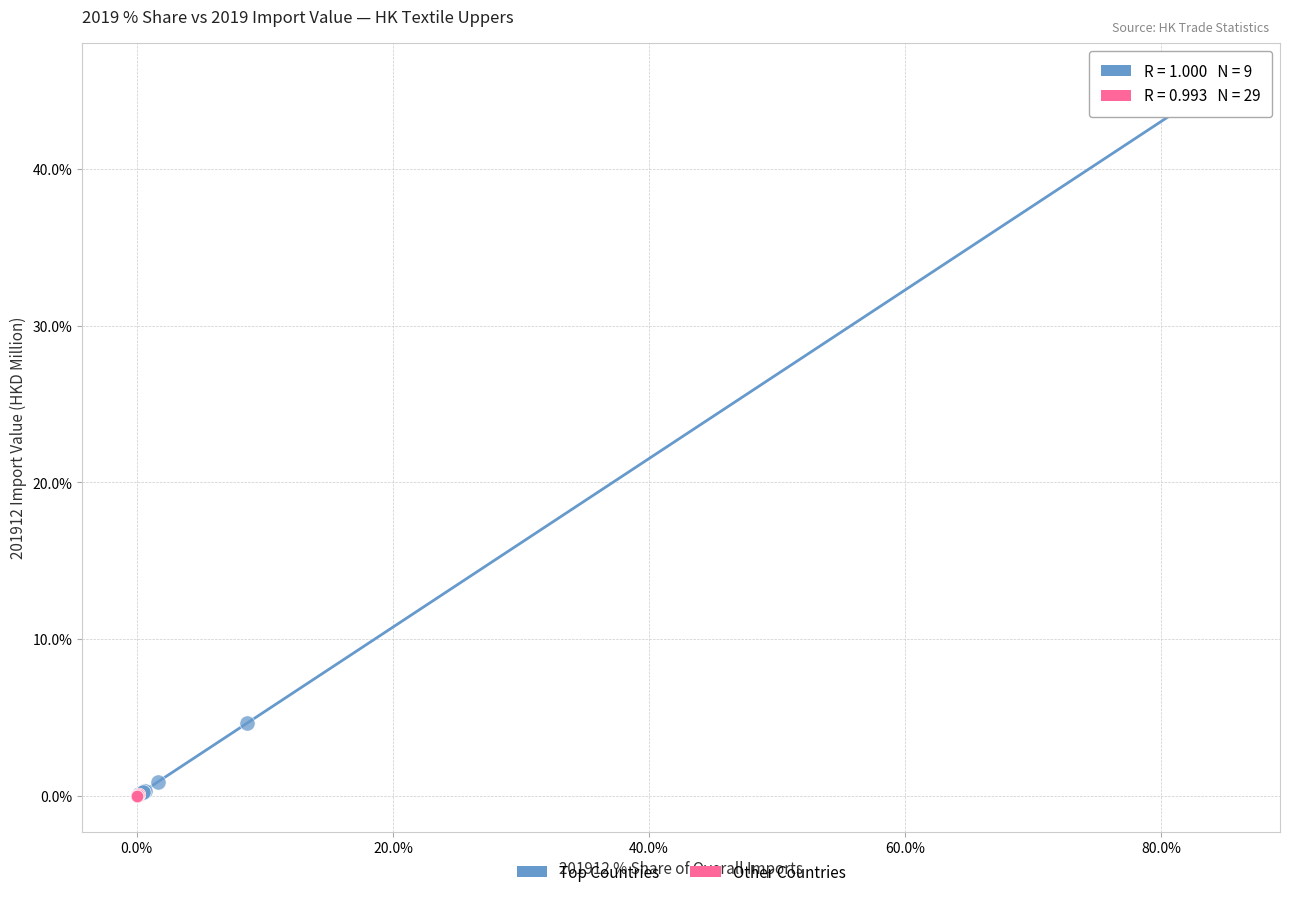

Which series reaches the maximum Y coordinate?

Top Countries